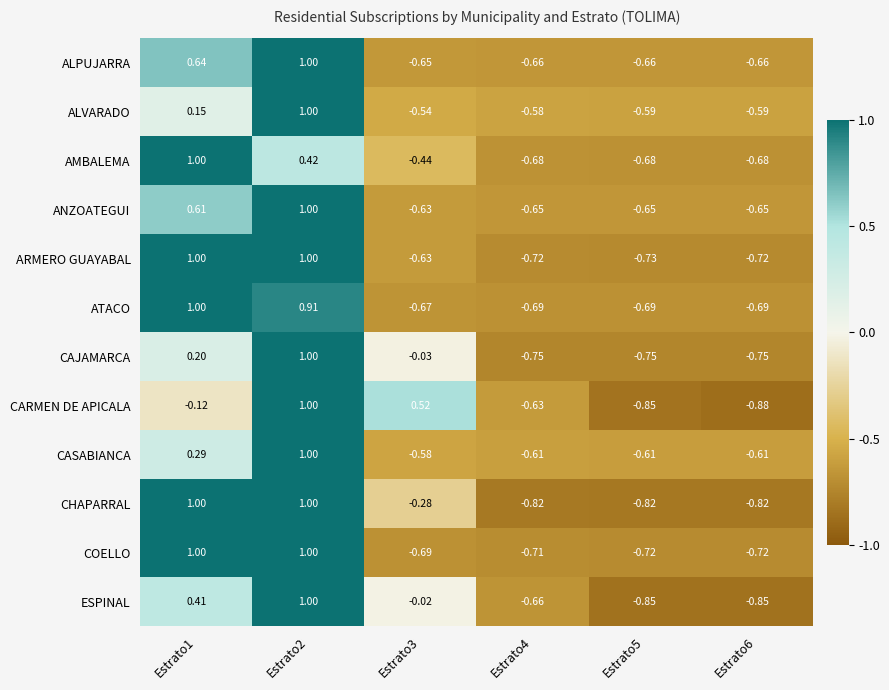

At which category is the sum across all series the highest?

Estrato2